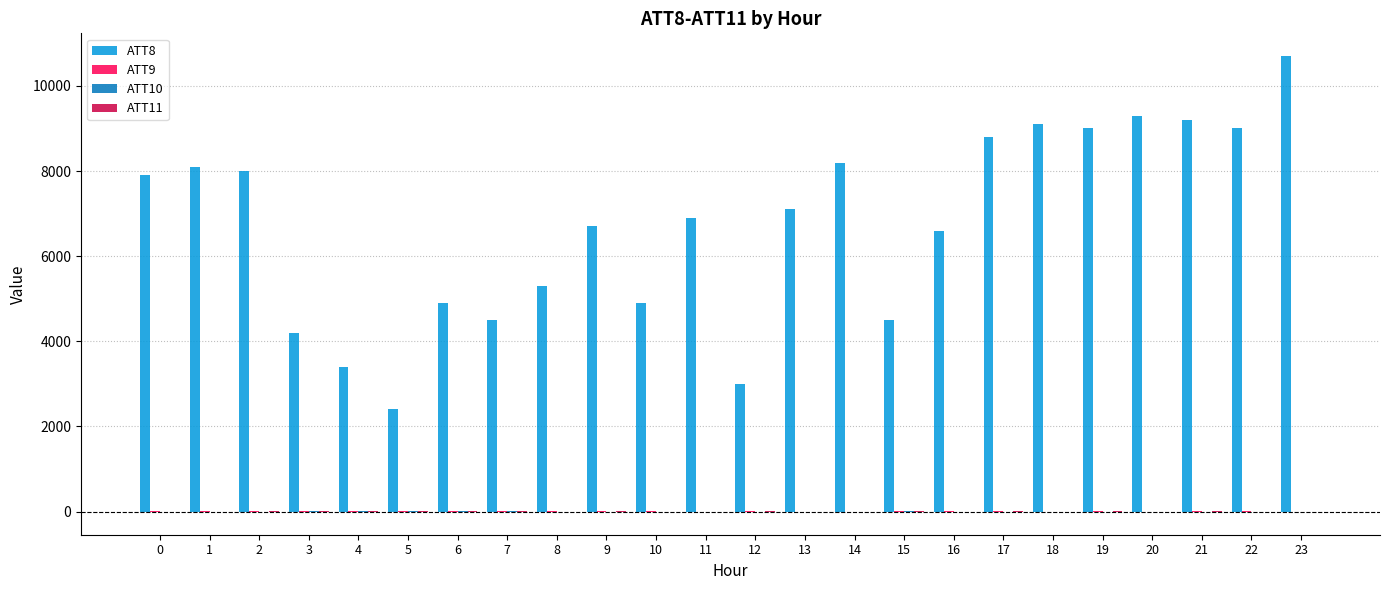

The value of ATT8 at 21 is 12171.3. True or false?

False